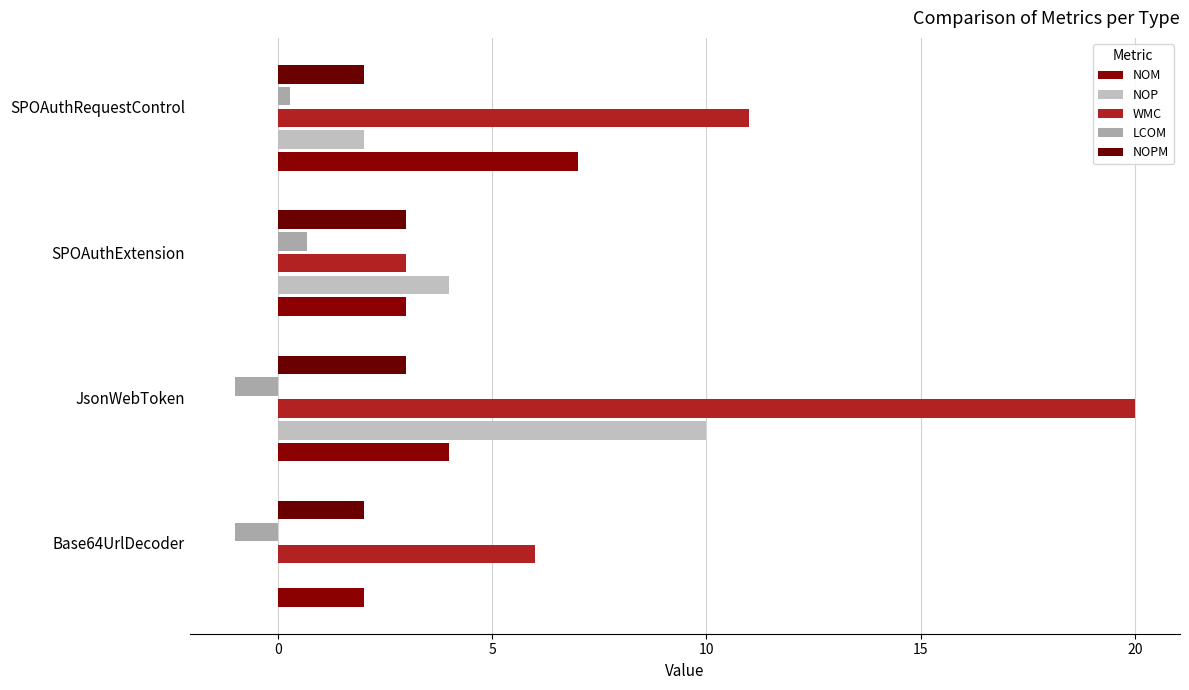

What position from the left is SPOAuthRequestControl?

4